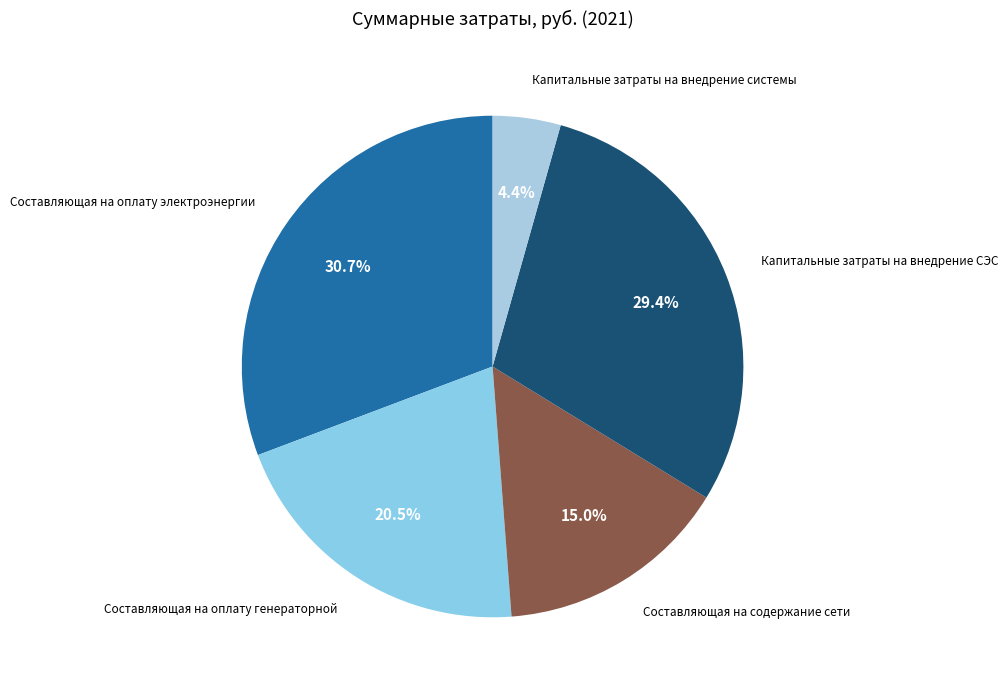

Does Капитальные затраты на внедрение СЭС represent more than half of the total?

No